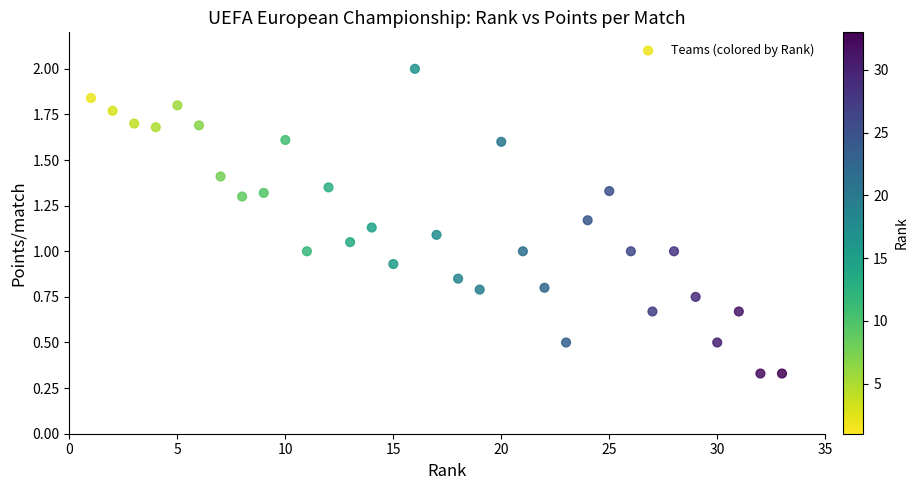

What is the range of Y values (max minus min)?

1.7